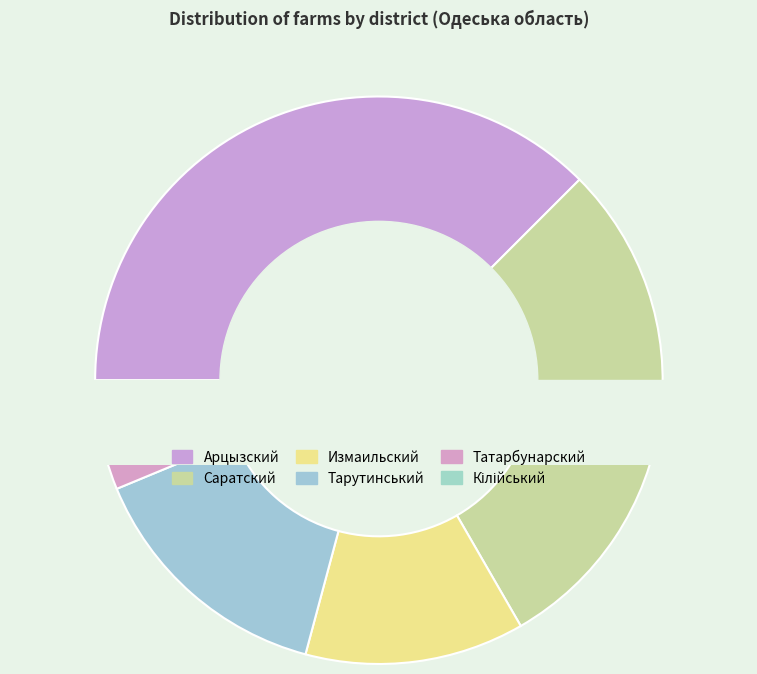

What percentage is the Тарутинський slice, to the nearest percent?

15%